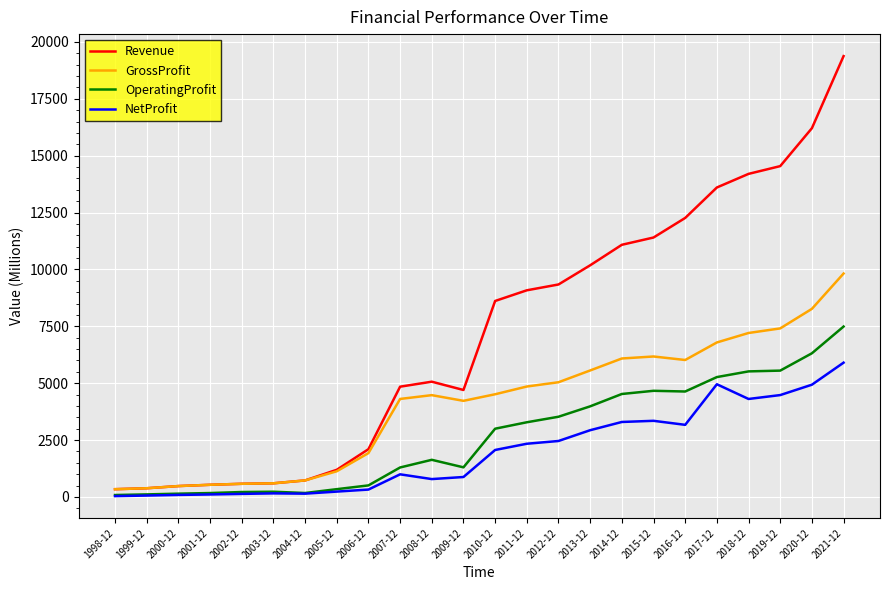

At how many categories does at least one series exceed 5866?

12